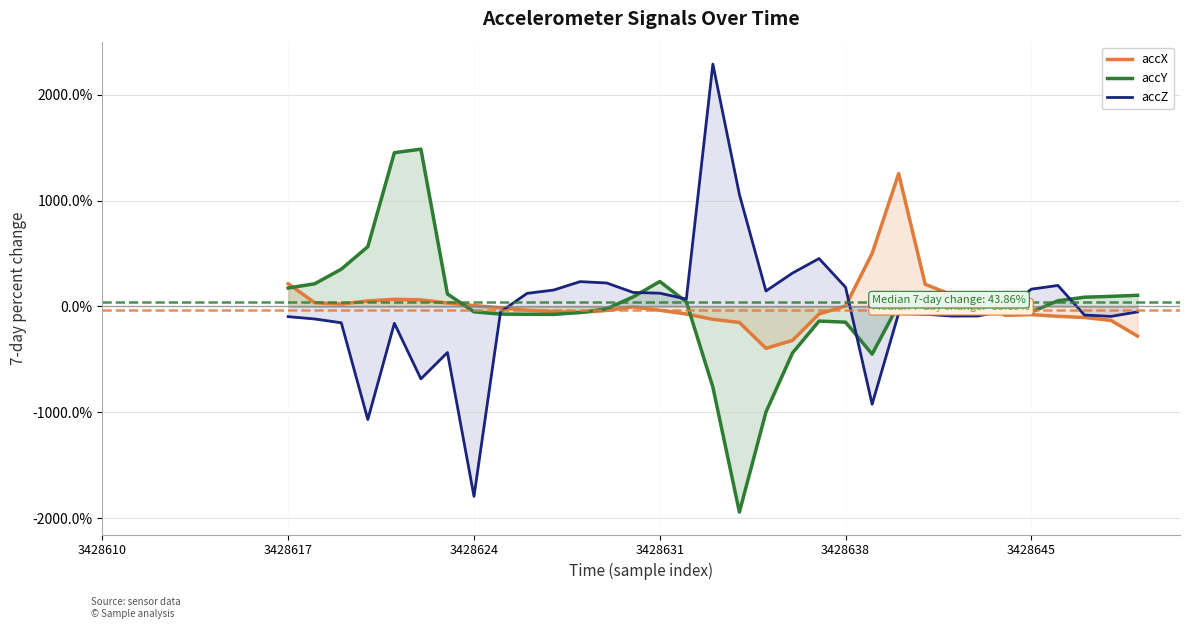

What are all the series names shown in the legend?

accX, accY, accZ